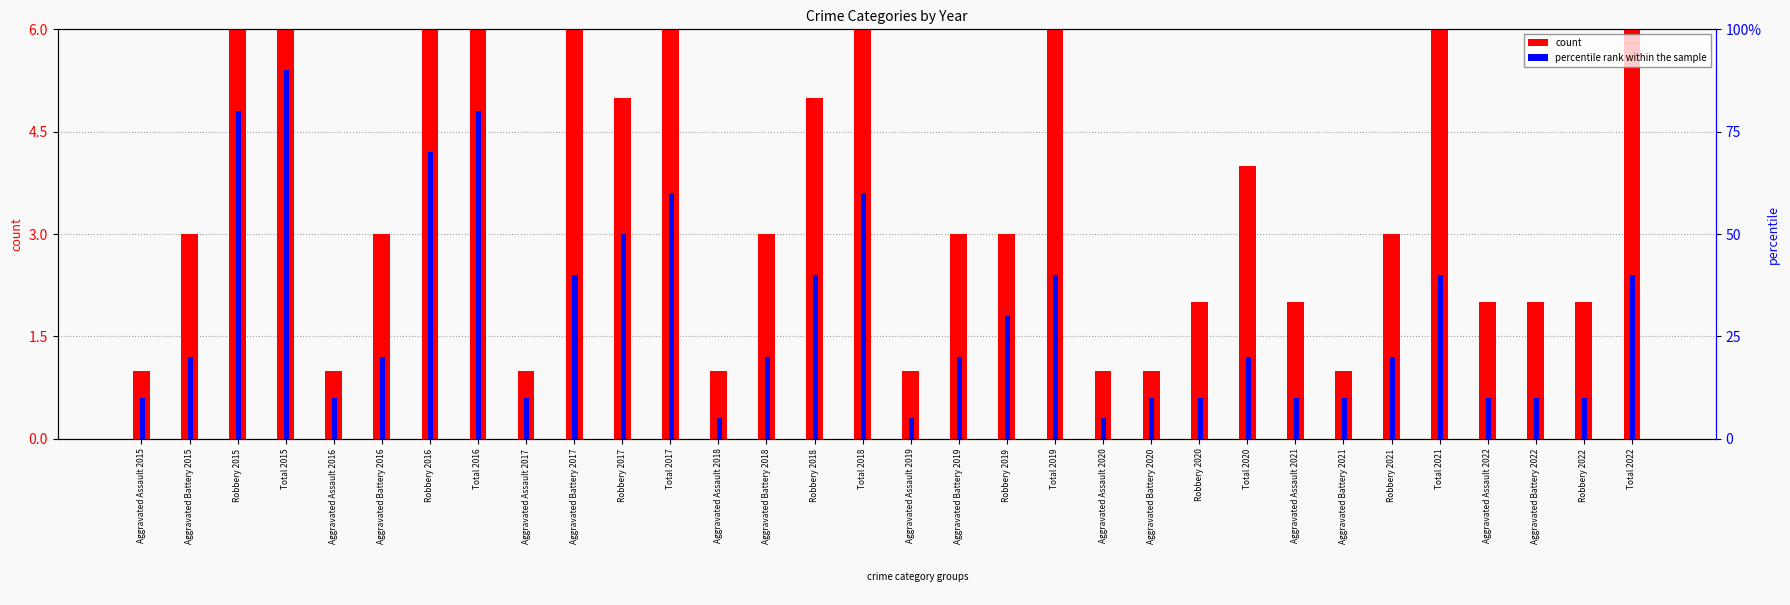

What are all the series names shown in the legend?

count, percentile rank within the sample